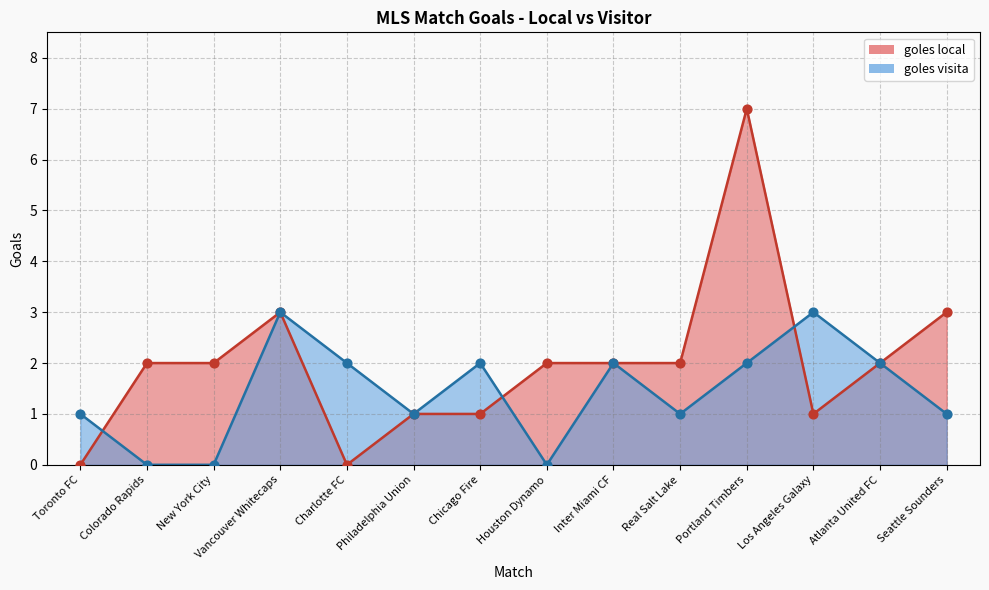

Which series has the largest total across all categories?

goles local